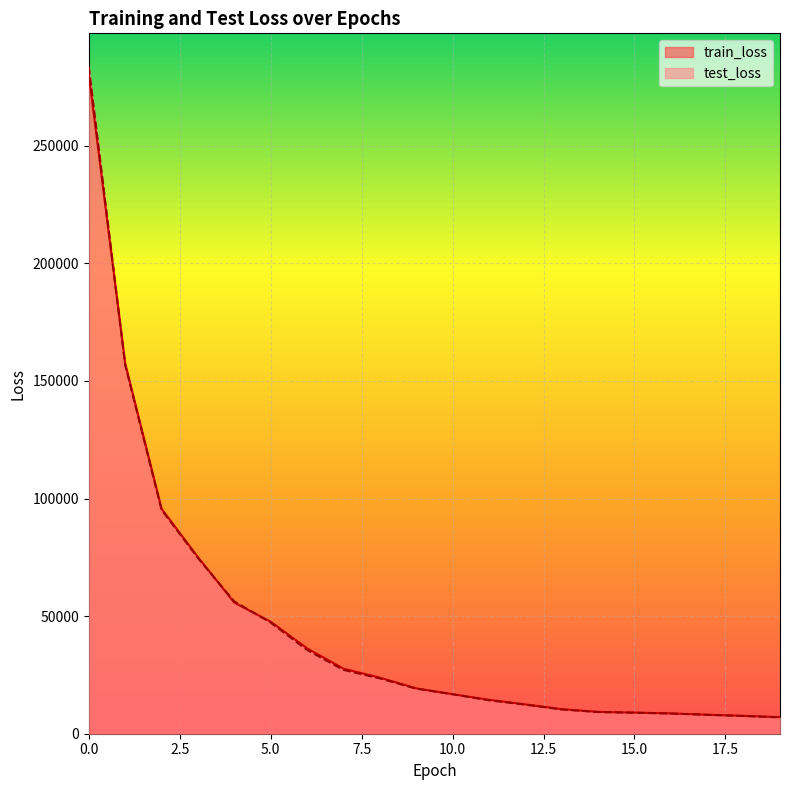

Which series has the largest total across all categories?

train_loss